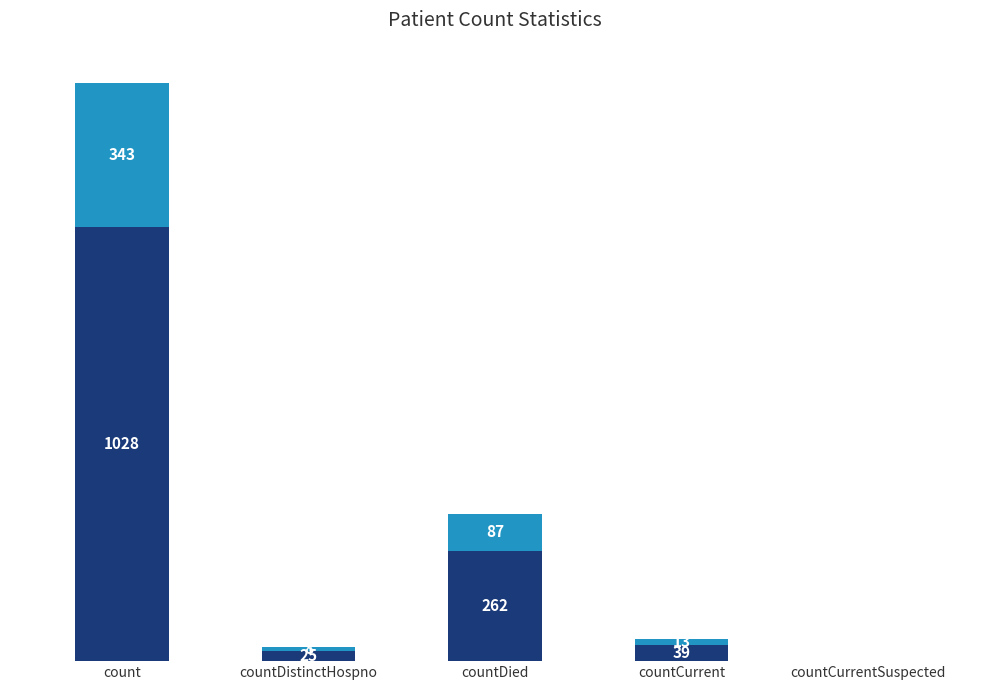

At which category is the sum across all series the highest?

count